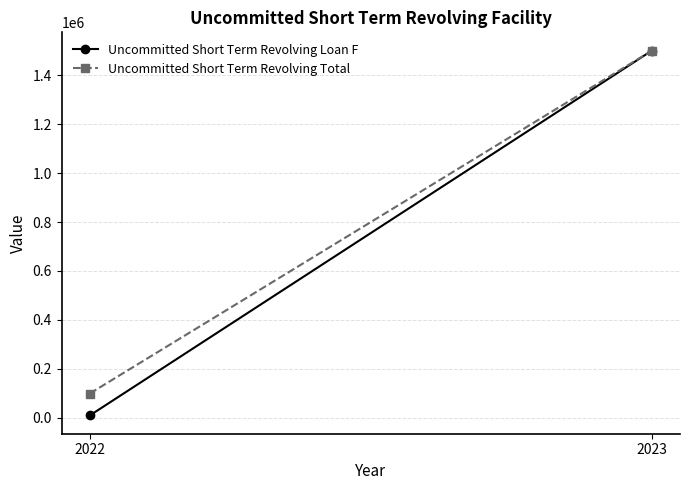

Between 2022 and 2023, which series saw the biggest shift?

Uncommitted Short Term Revolving Loan F